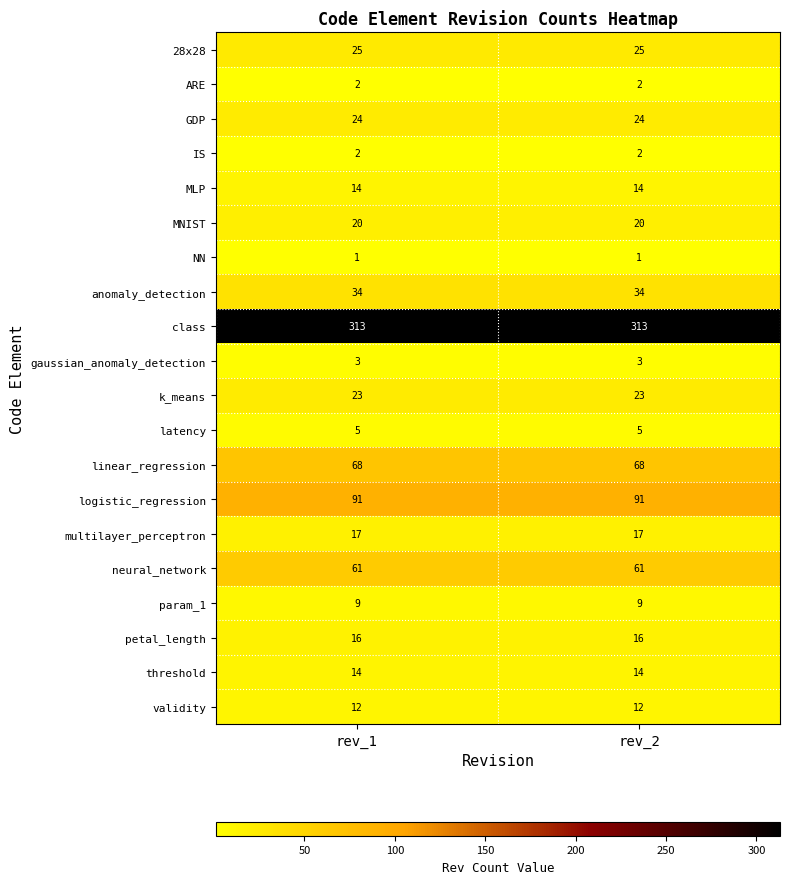

Is it true that MNIST equals 20 at rev_2?

True